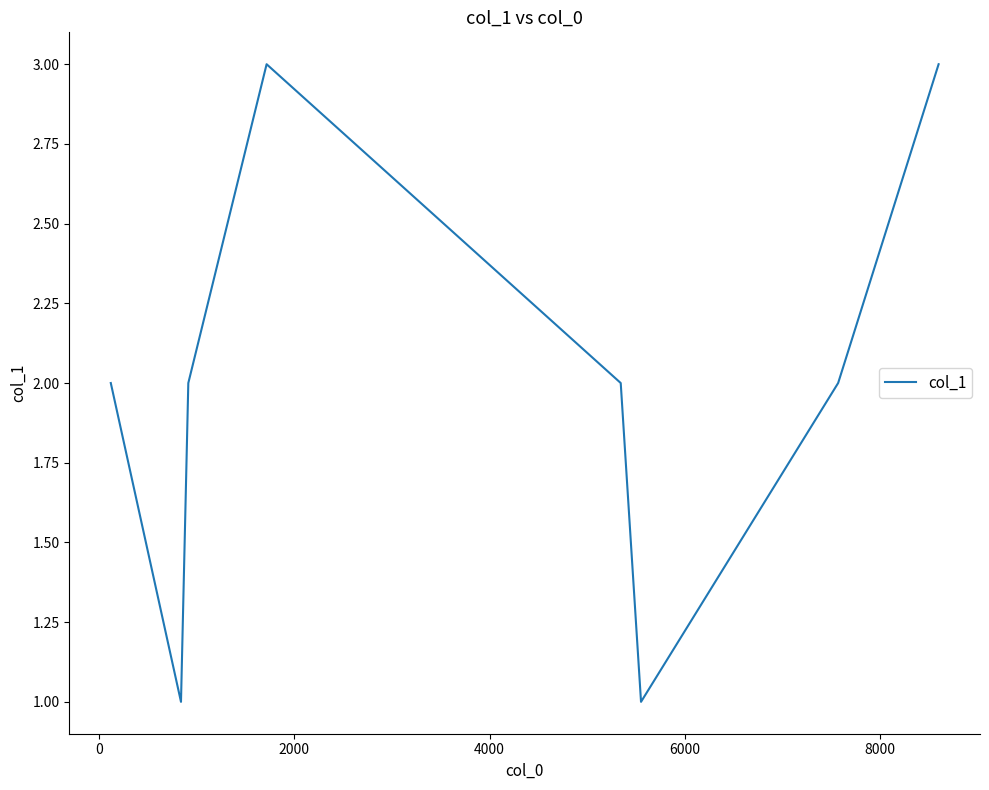

Reading left to right, extract all data points from this chart.

2	1	2	3	2	1	2	3